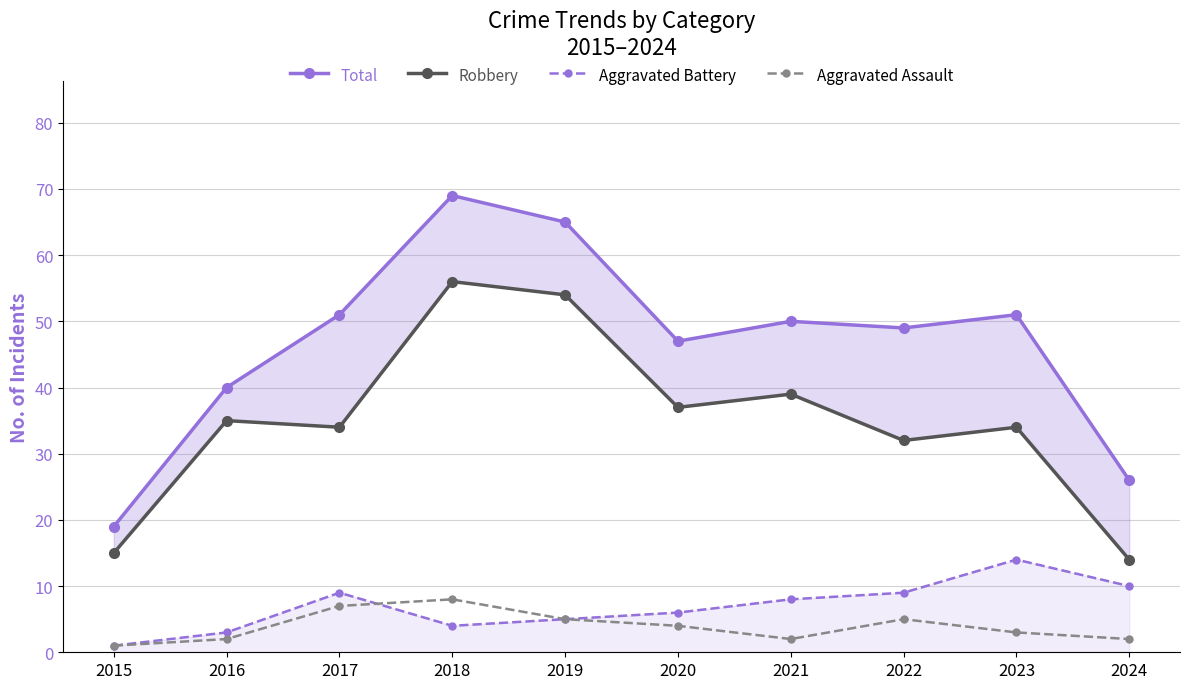

How many interior local valleys does the Aggravated Battery series have?

1